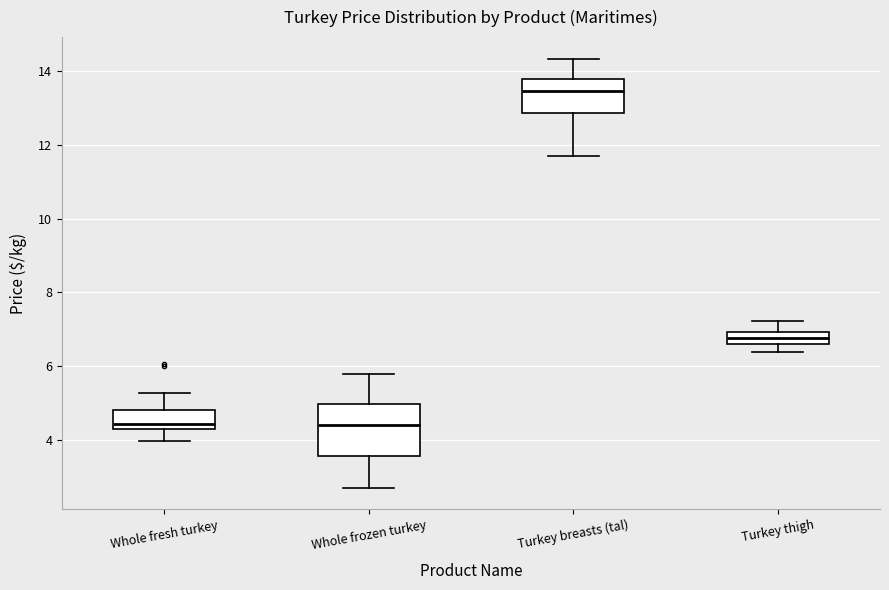

Which box is the tallest, from its lower edge to its upper edge?

Whole frozen turkey